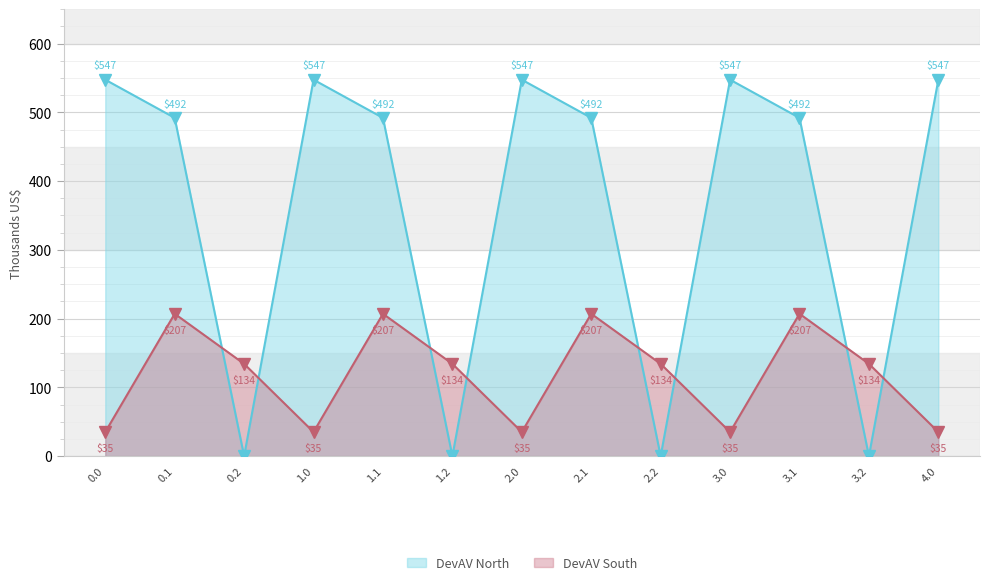

How many distinct data groups are displayed?

2